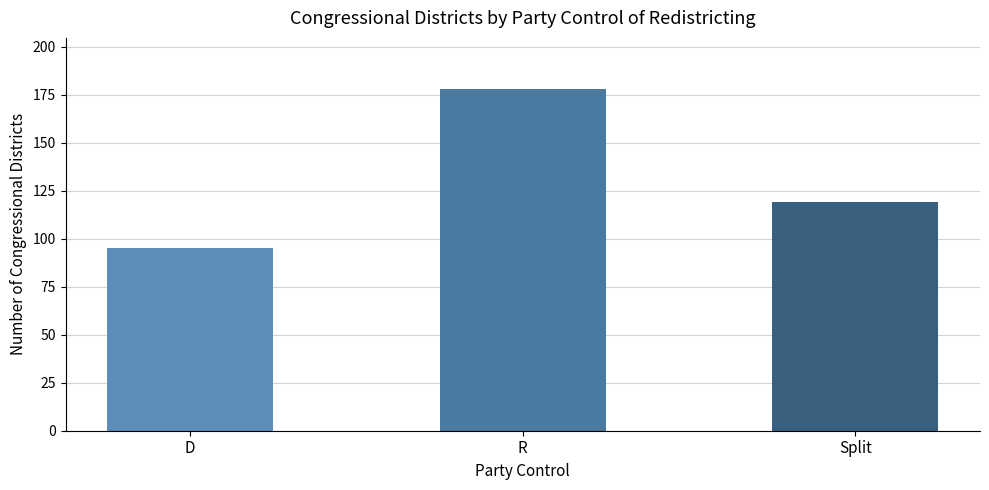

Reading right to left, what are all the values shown in this chart?

Split=119	R=178	D=95